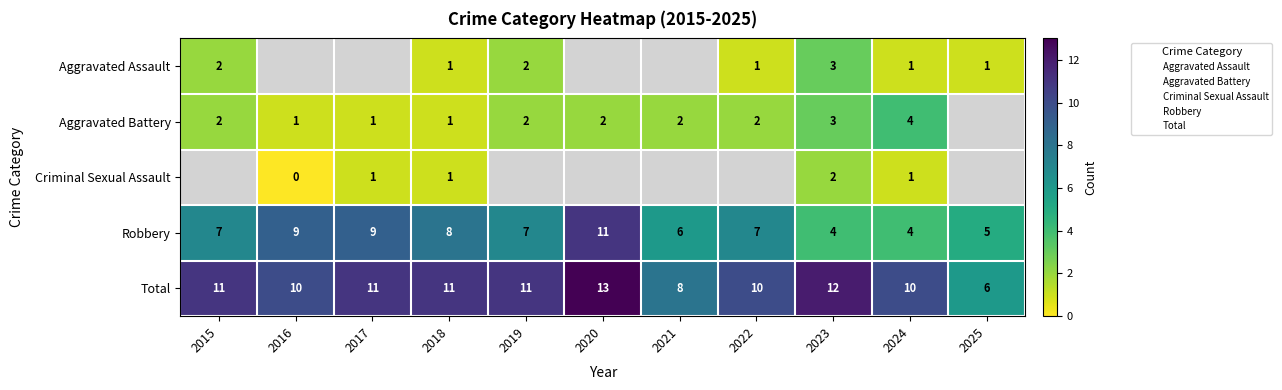

Where does the Aggravated Battery series first go above 2?

2023